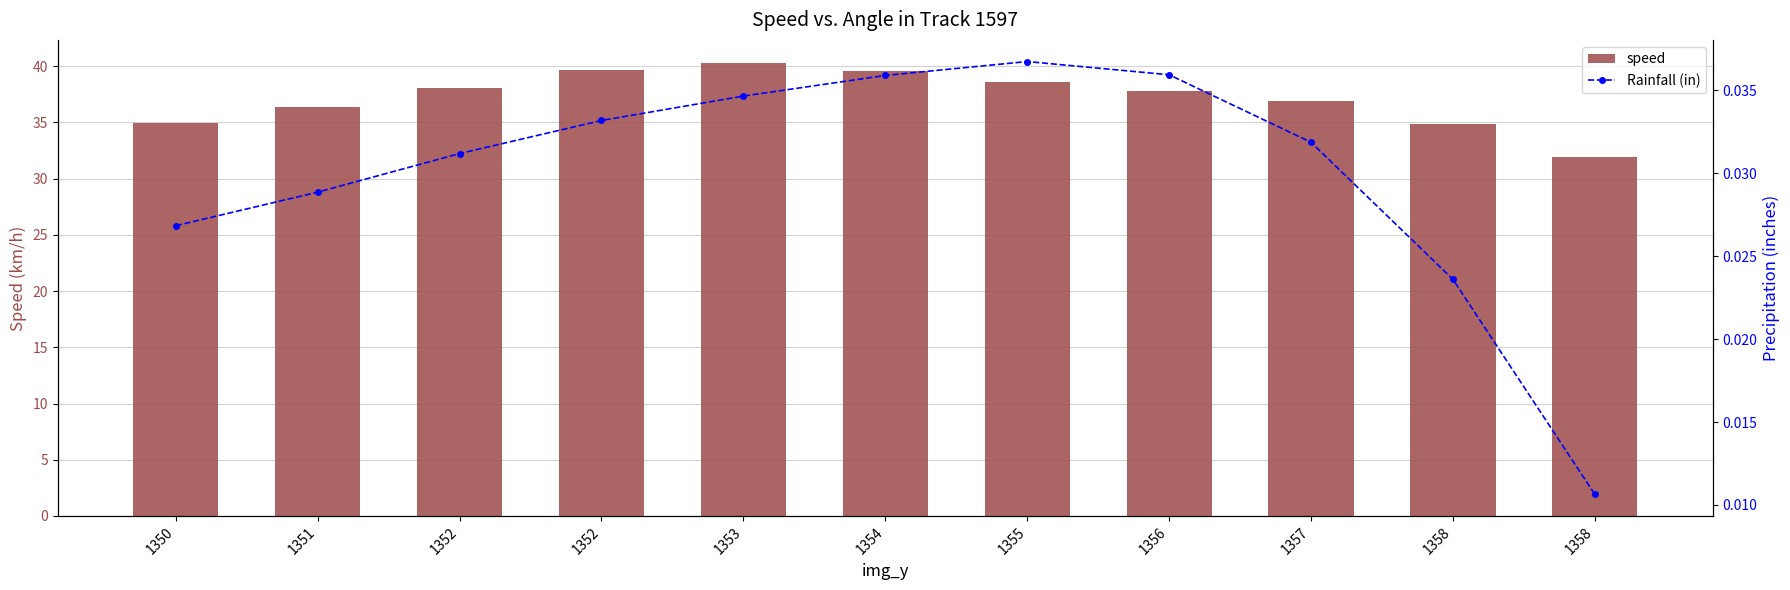

What is the value of the speed bar at the 3rd from the left?

38.1